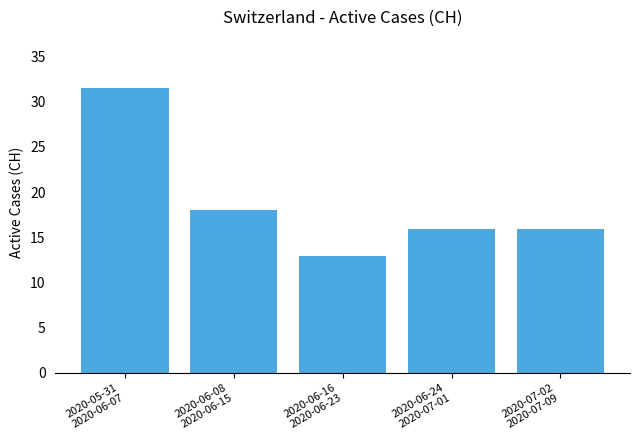

The value at 2020-05-31
2020-06-07 is 31.5. True or false?

True